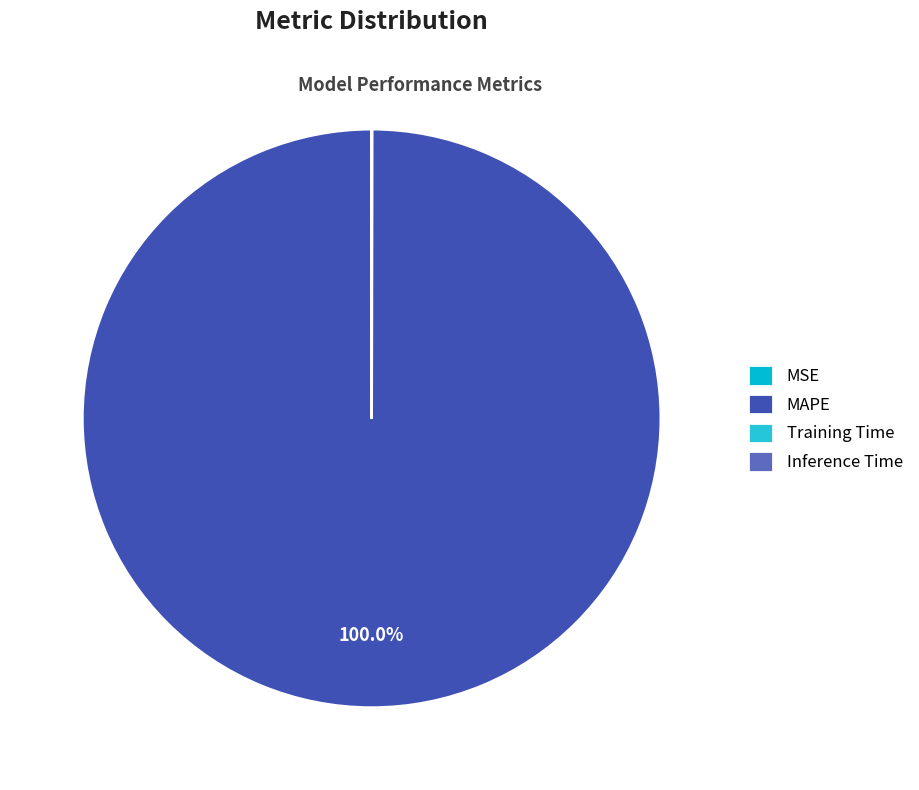

How many segments does this pie chart have?

4